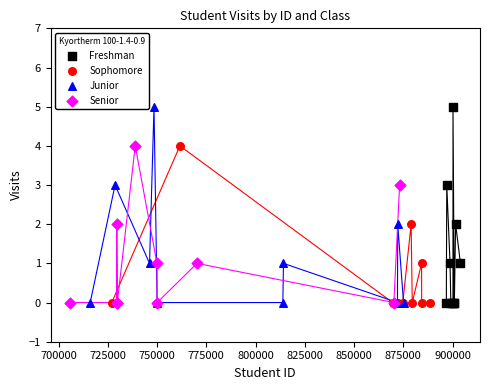

What are all the series names shown in the legend?

Freshman, Sophomore, Junior, Senior